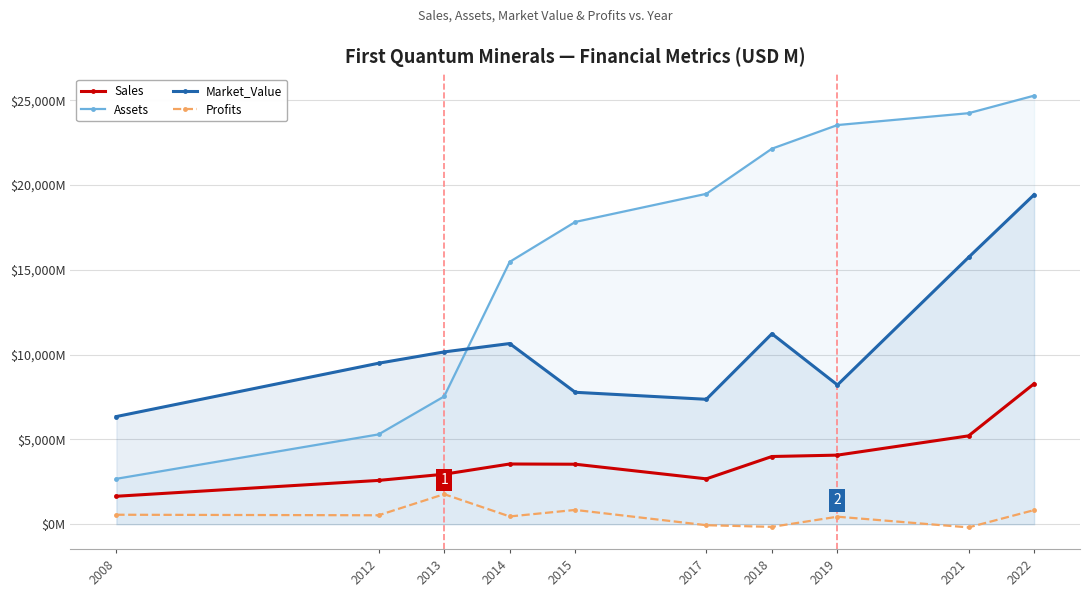

Reading left to right, what are all the values shown in this chart?

Sales: 2008=1650.0	2012=2584.0	2013=2950.0	2014=3552.0	2015=3539.0	2017=2677.0	2018=3994.0	2019=4075.0	2021=5211.0	2022=8286.0
Assets: 2008=2680.0	2012=5298.0	2013=7536.0	2014=15471.0	2015=17824.0	2017=19483.0	2018=22143.0	2019=23537.0	2021=24236.0	2022=25270.0
Market_Value: 2008=6350.0	2012=9494.0	2013=10160.0	2014=10655.0	2015=7780.0	2017=7367.0	2018=11231.0	2019=8213.0	2021=15736.0	2022=19432.0
Profits: 2008=560.0	2012=528.9	2013=1773.0	2014=459.4	2015=844.0	2017=-56.8	2018=-155.0	2019=444.0	2021=-185.8	2022=833.4